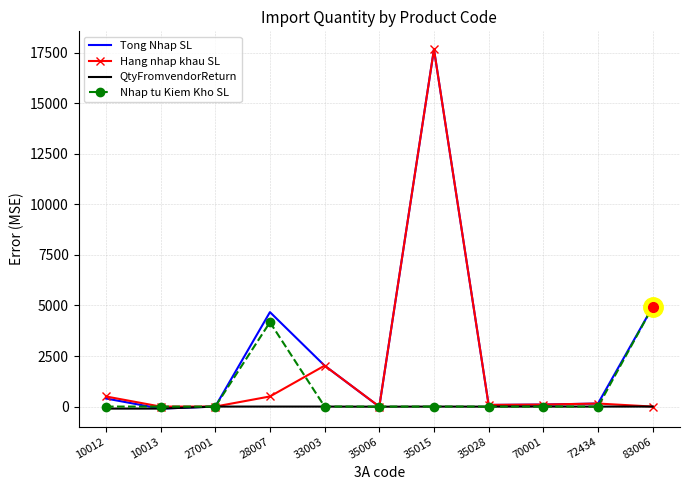

What is the difference between the Hang nhap khau SL values at 10013 and 35028?

83